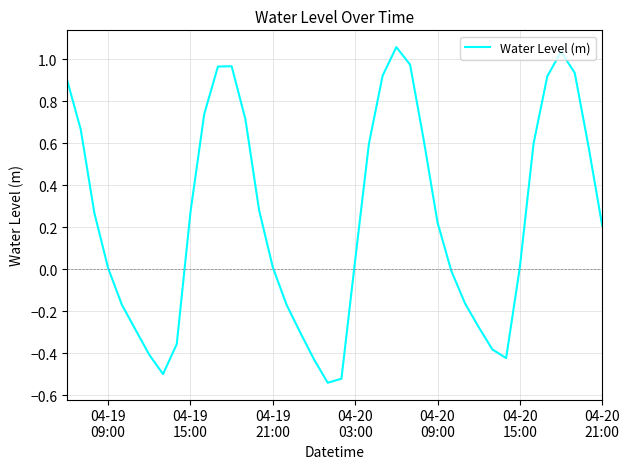

What is the difference between the maximum and minimum values?

1.6